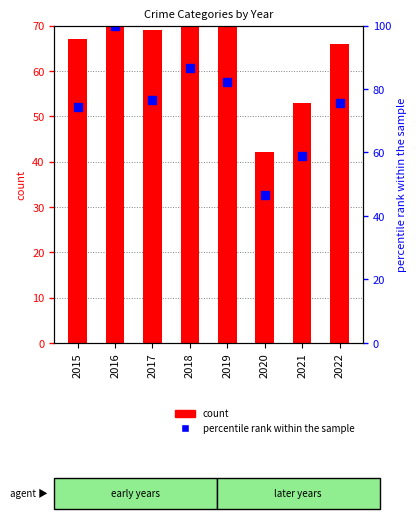

Reading right to left, transcribe all the data shown in this chart.

Aggravated Assault: 2.0	5.0	4.0	5.0	4.0	6.0	3.0	3.0
Aggravated Battery: 13.0	7.0	8.0	18.0	7.0	7.0	2.0	3.0
Robbery: 19.0	20.0	12.0	18.0	19.0	18.0	29.0	23.0
Theft: 32.0	21.0	18.0	31.0	46.0	38.0	56.0	38.0
percentile rank within the sample: 75.6	58.9	46.7	82.2	86.7	76.7	100.0	74.4